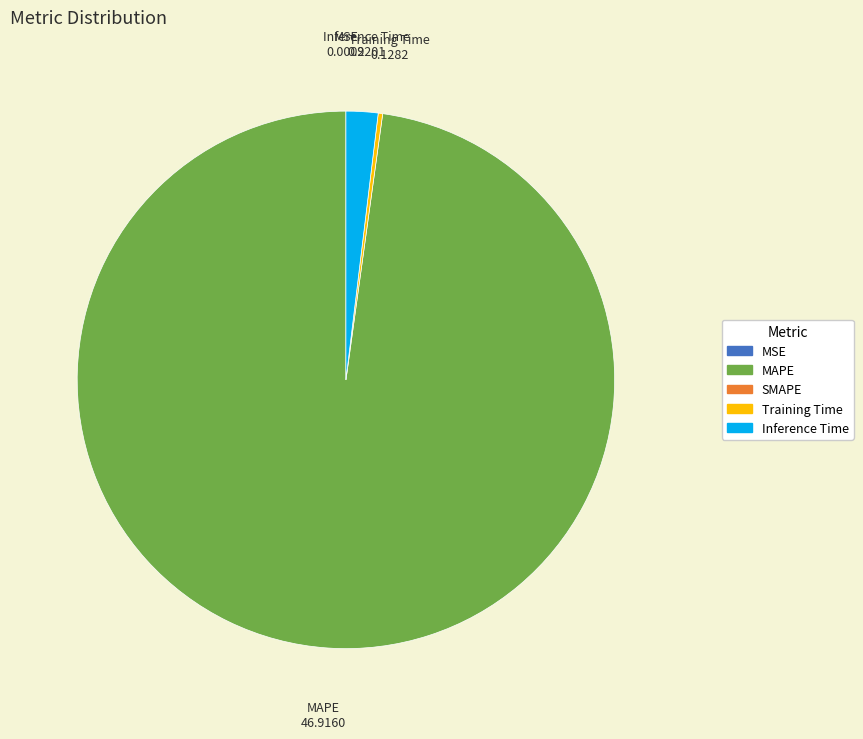

Is there any slice that represents more than half of the pie?

Yes